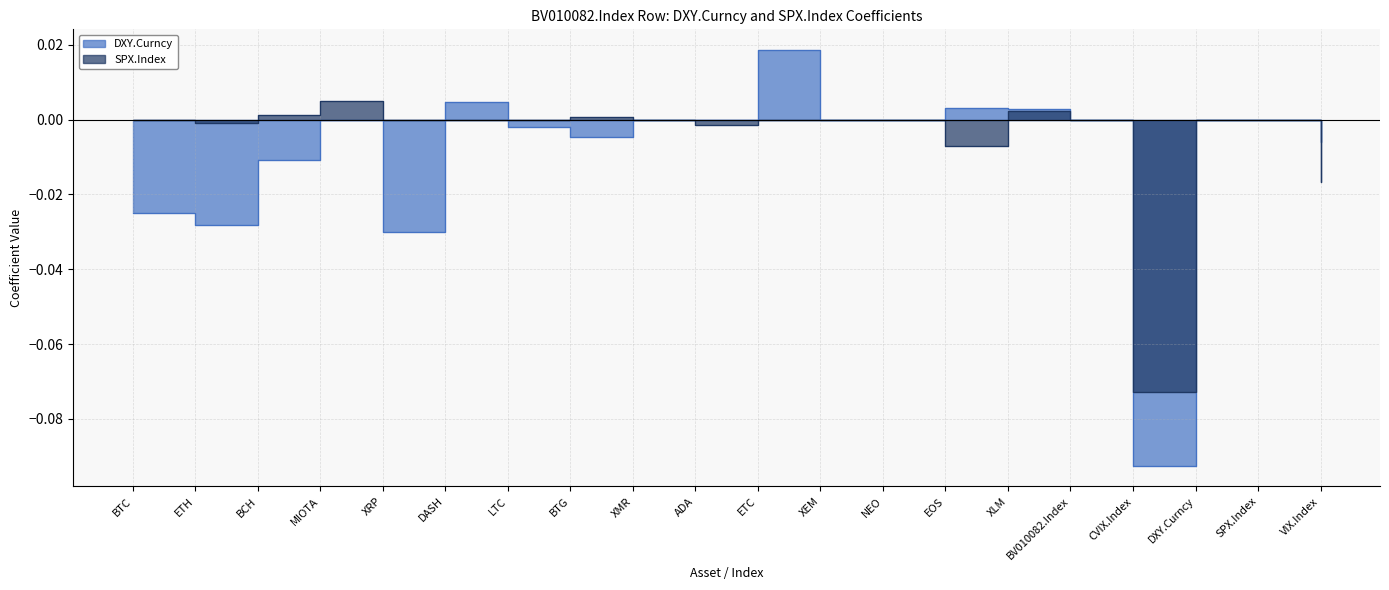

Rank the categories by DXY.Curncy value from highest to lowest.

ETC, DASH, EOS, XLM, MIOTA, XMR, ADA, XEM, NEO, BV010082.Index, DXY.Curncy, SPX.Index, LTC, BTG, VIX.Index, BCH, BTC, ETH, XRP, CVIX.Index